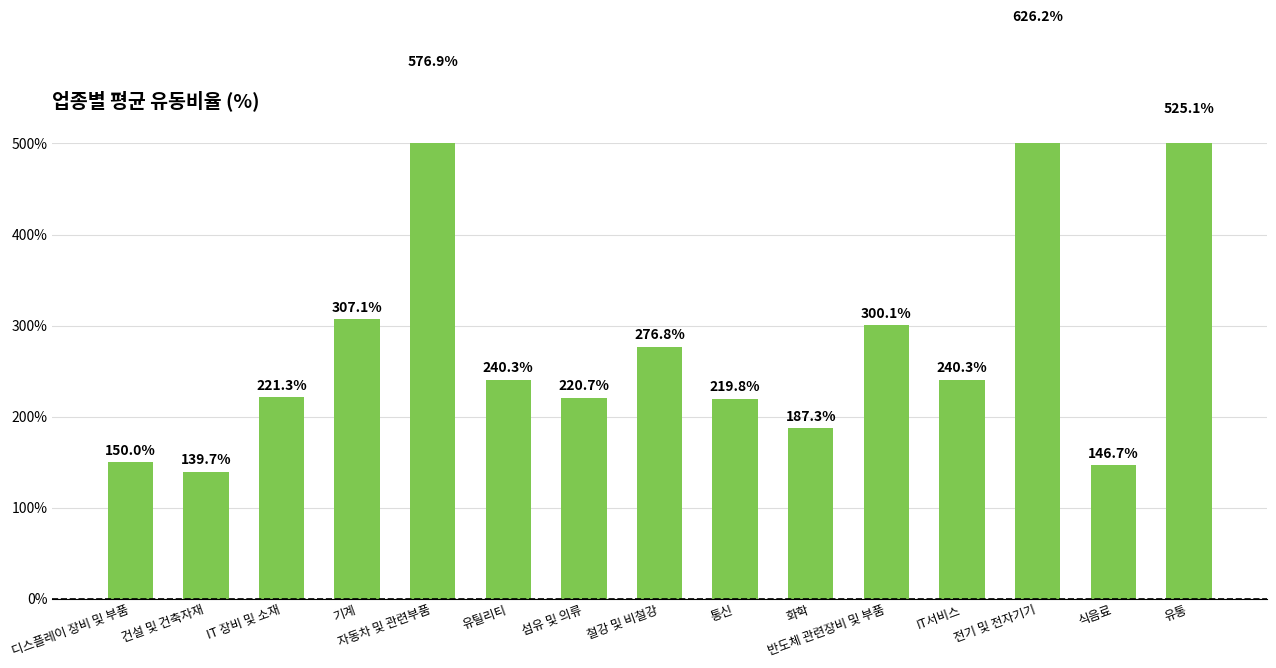

What is the difference between the values at 건설 및 건축자재 and 화학?

47.6